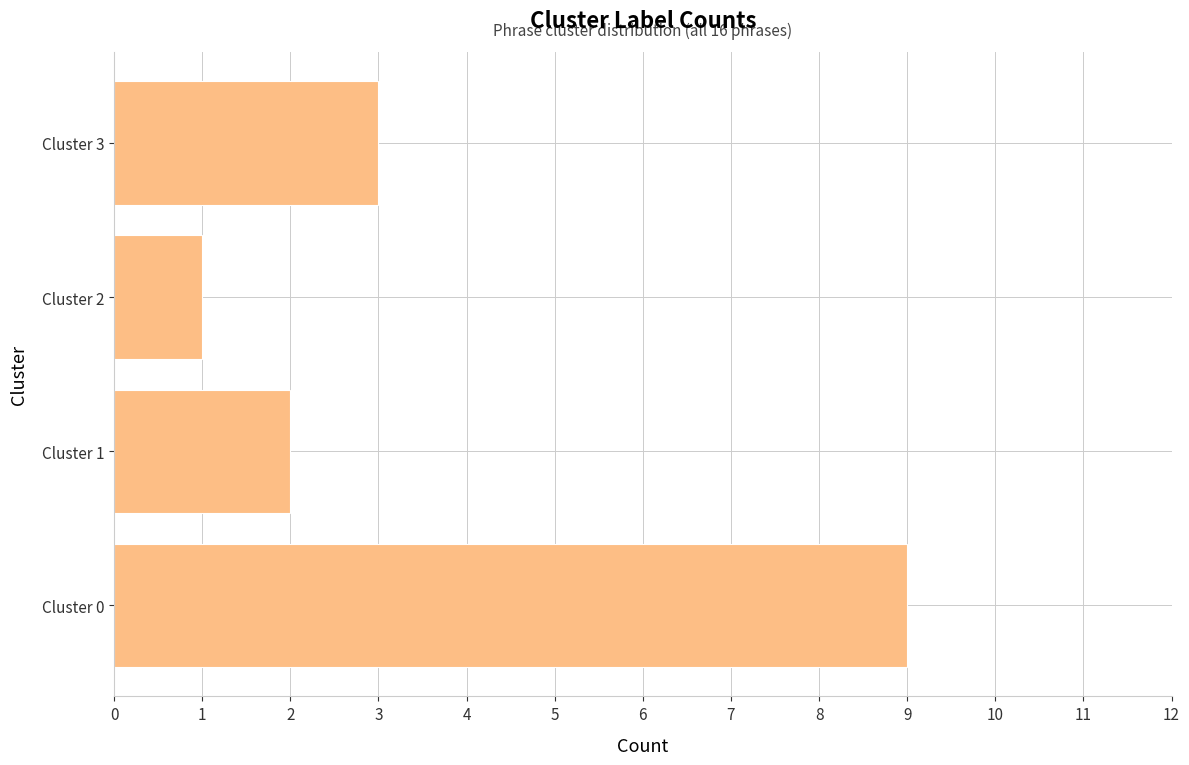

What is the change in value from Cluster 0 to Cluster 2?

-8